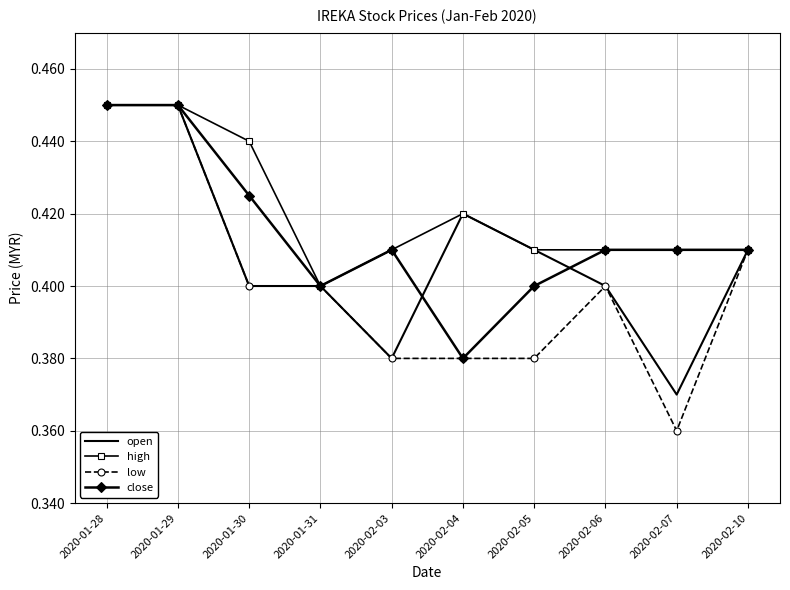

Is the value of high at 2020-02-03 greater than the value of open at 2020-02-04?

No